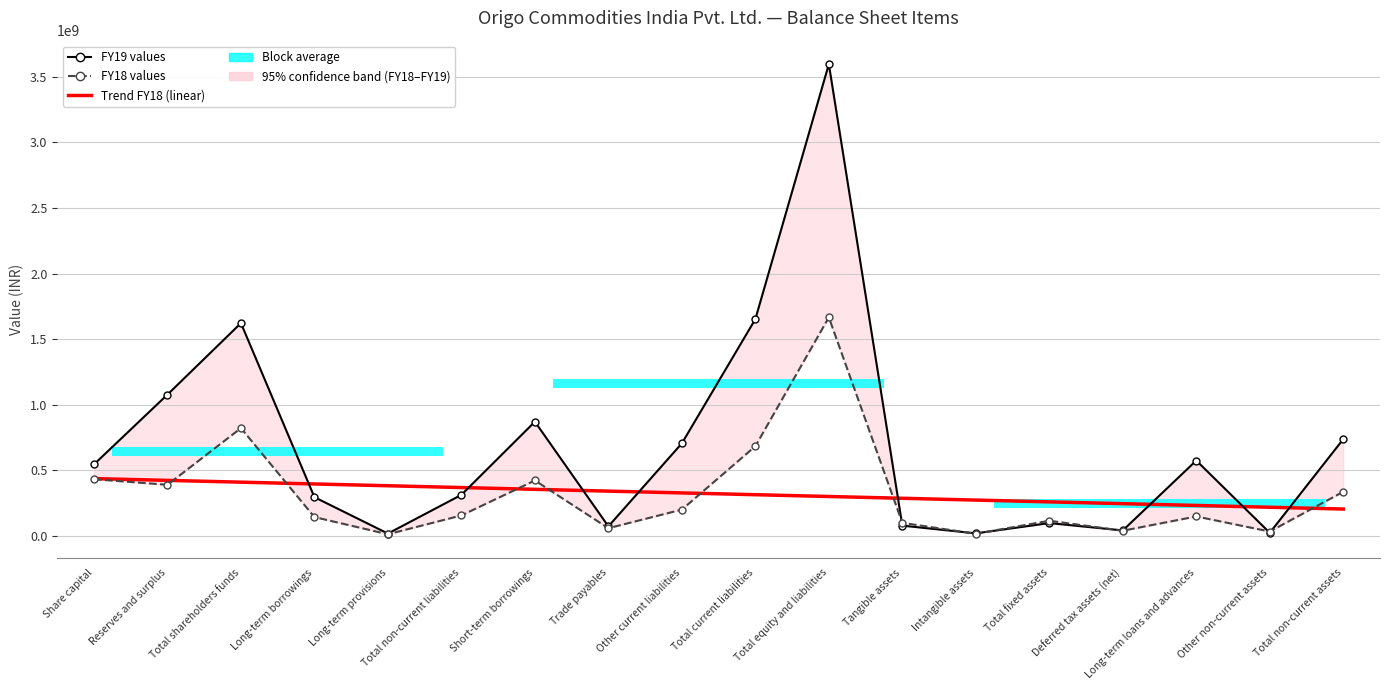

At which category is the sum across all series the highest?

Total equity and liabilities